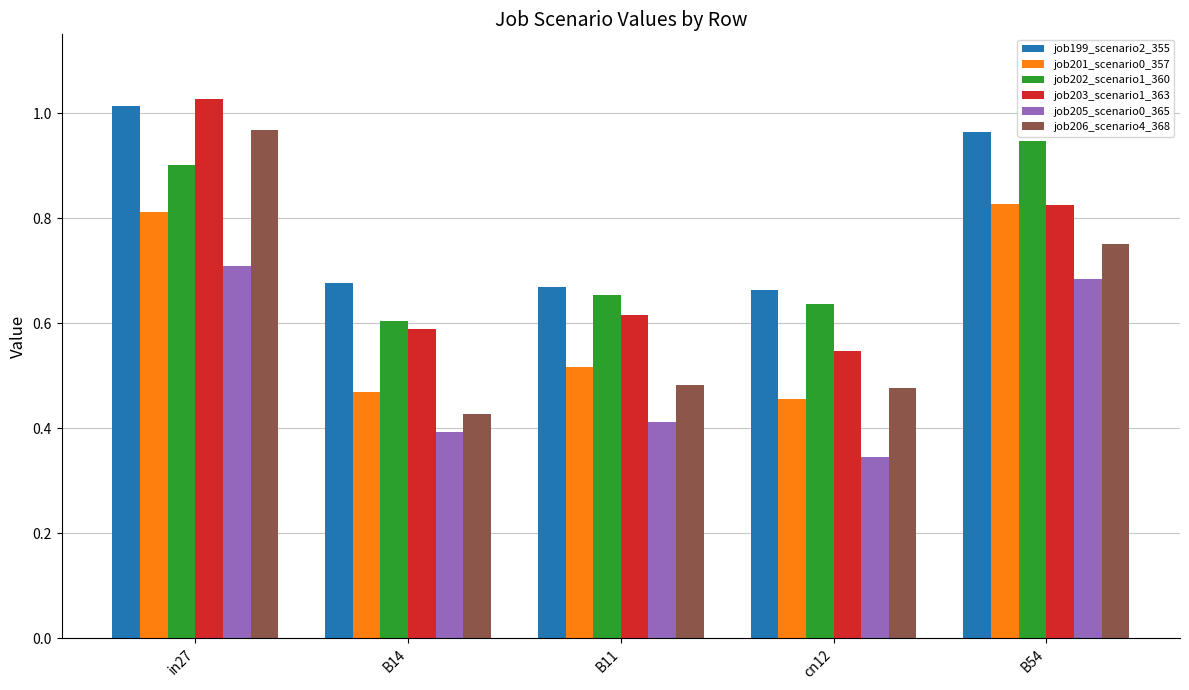

What is the sum of the job203_scenario1_363 values at in27 and cn12?

1.6